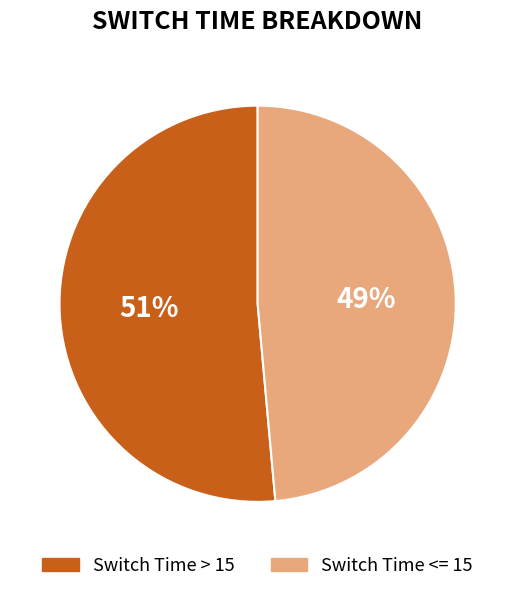

Do Switch Time <= 15 and Switch Time > 15 together represent more than half of the pie?

Yes